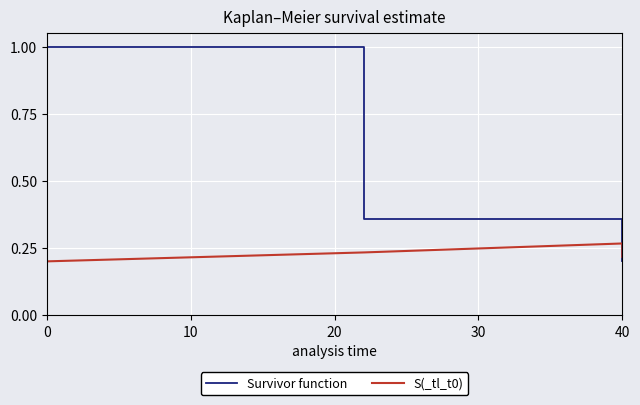

What is the minimum value for Survivor function?

0.2